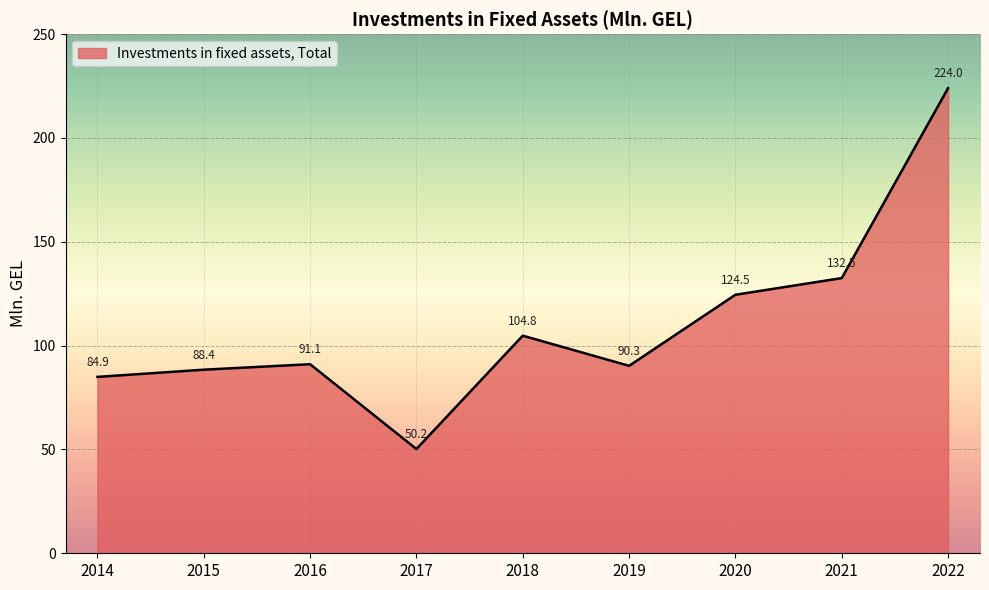

True or false: there are more than 1 points higher than both neighbors.

True